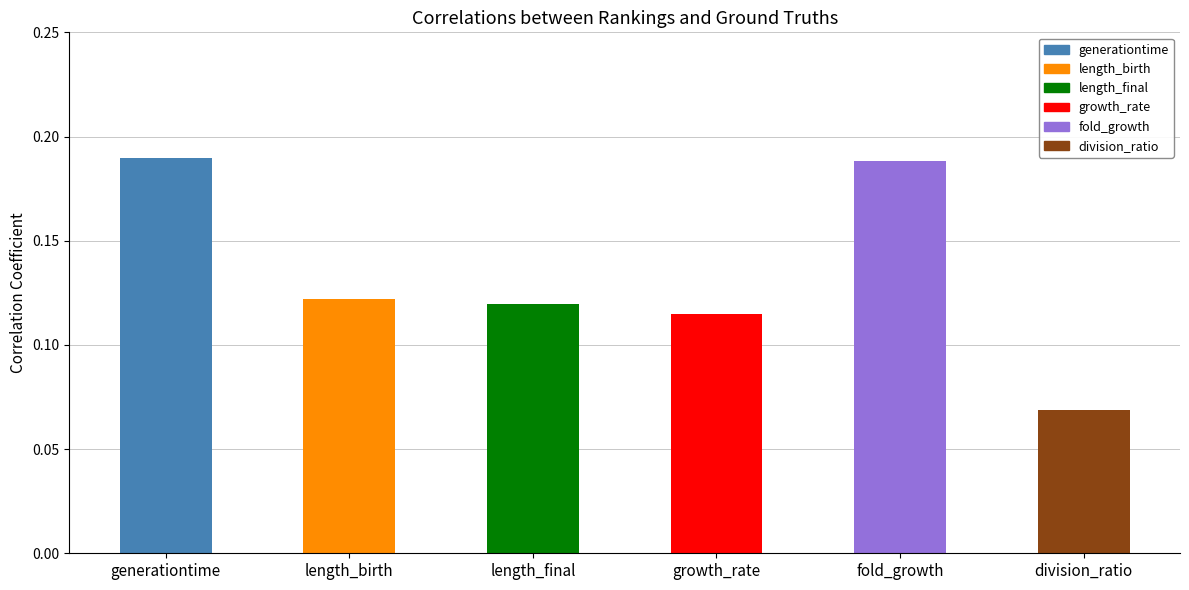

How many series are shown in this chart?

1